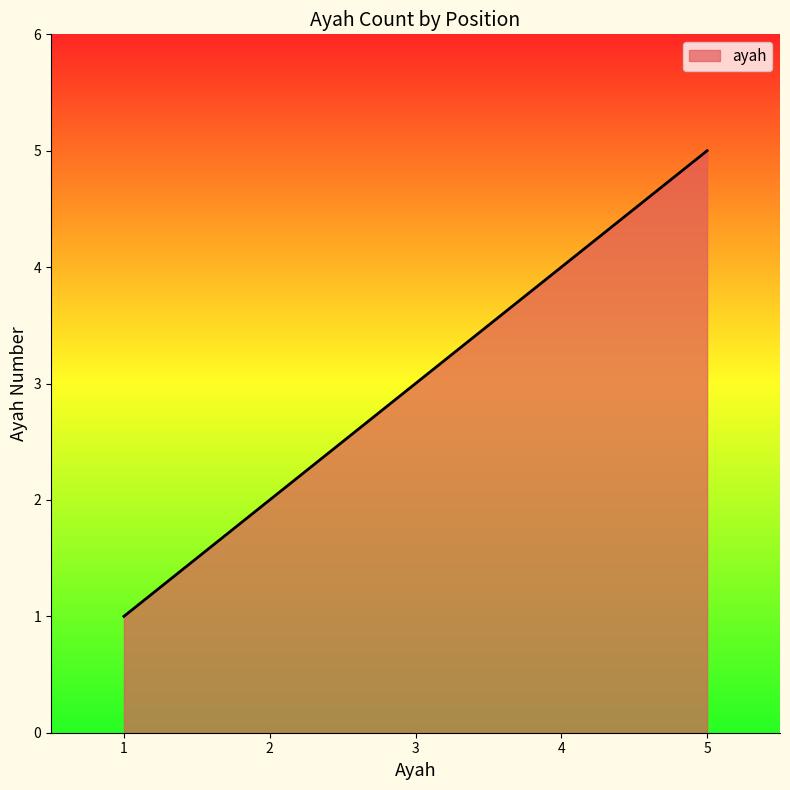

The value at 3 is 3. True or false?

True